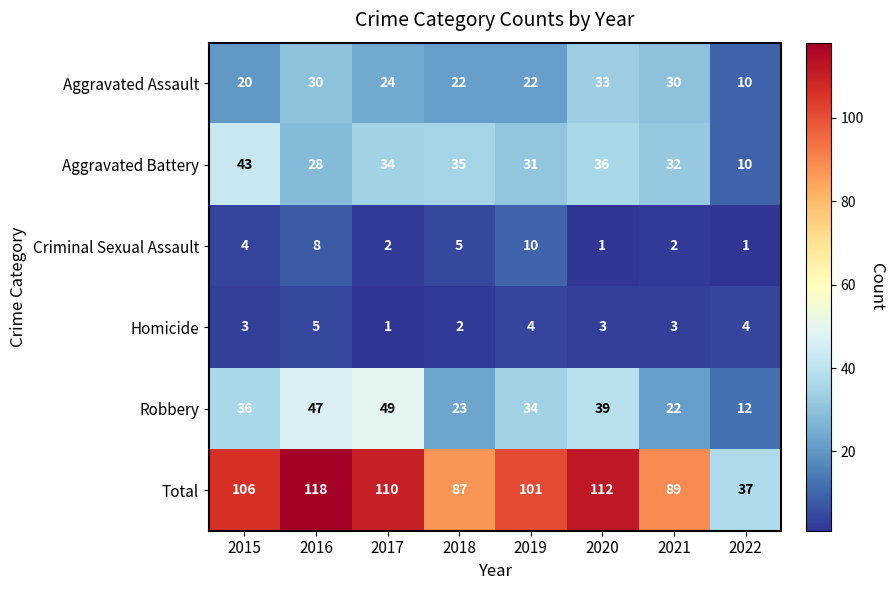

How many data points does each series have?

8